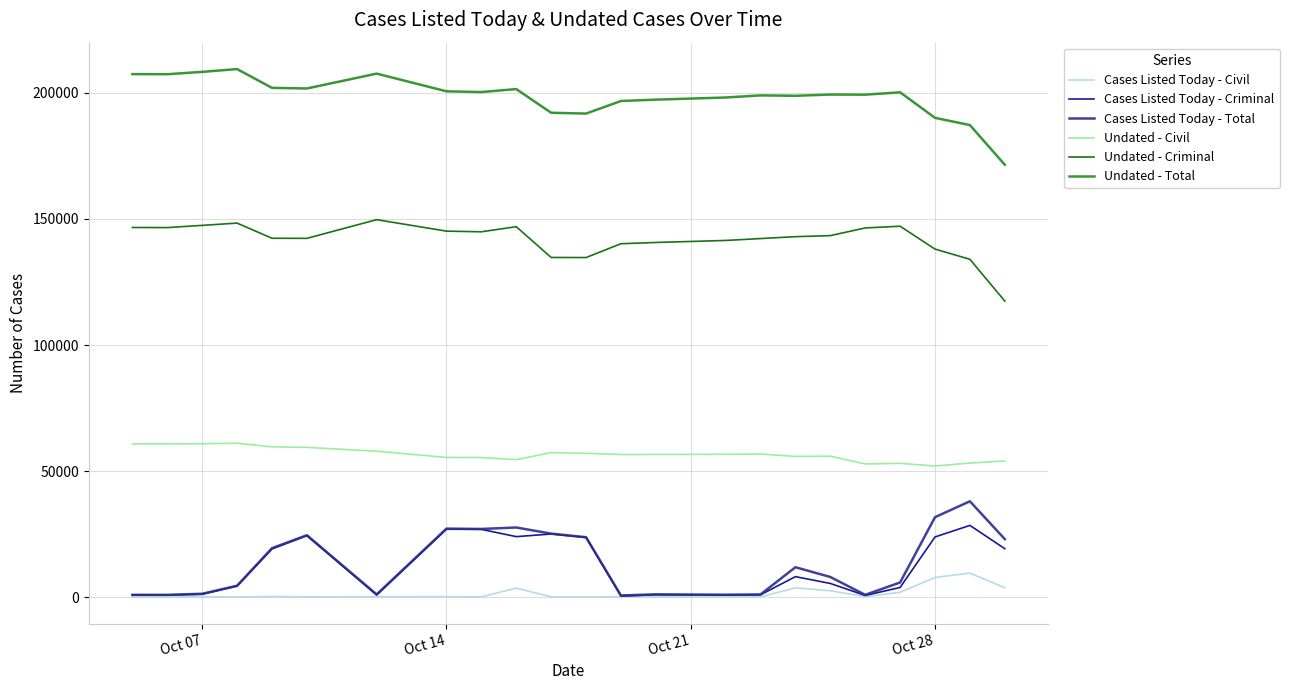

List the series in order of their peak value, lowest first.

Cases Listed Today - Civil, Cases Listed Today - Criminal, Cases Listed Today - Total, Undated - Civil, Undated - Criminal, Undated - Total